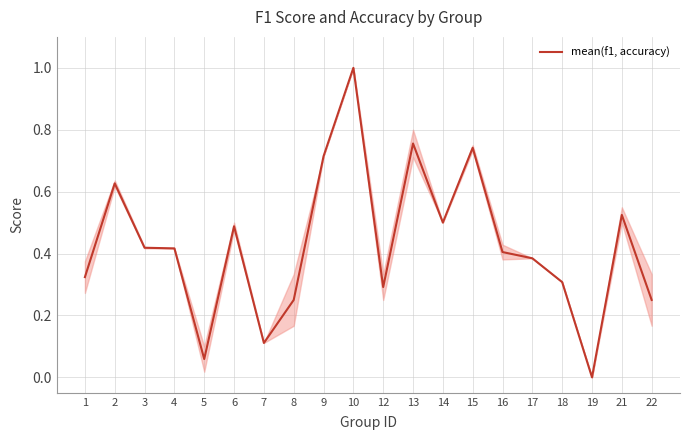

Is it true that the value at 13 is 1.3?

False